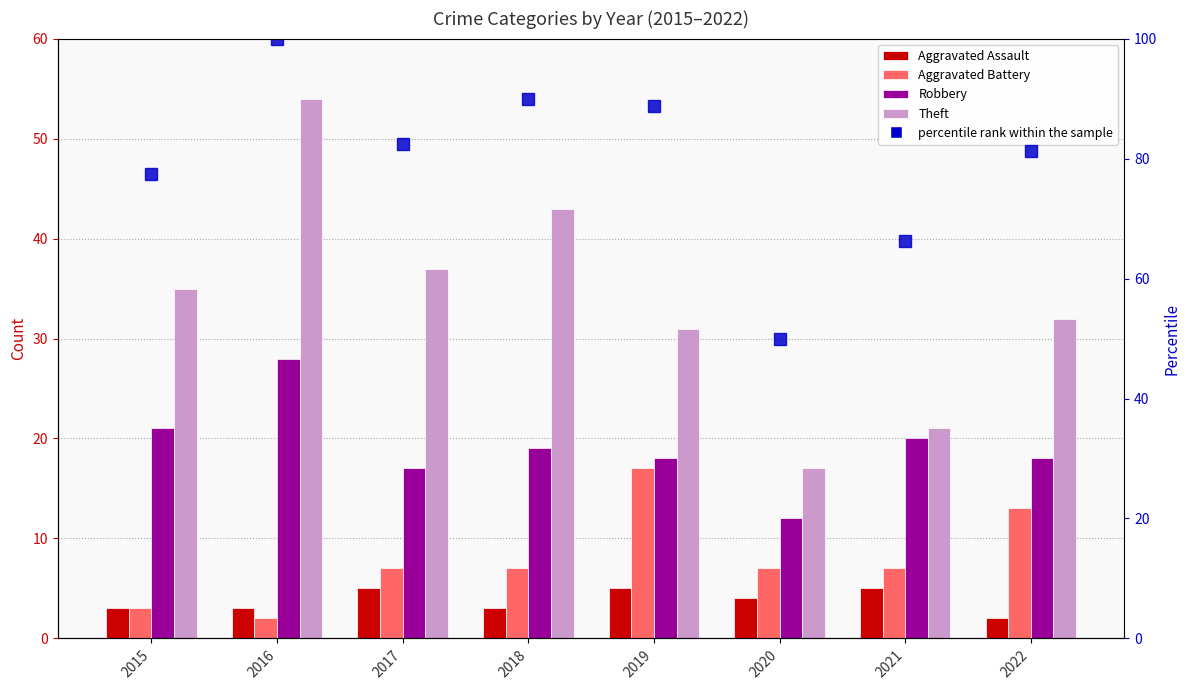

What is the sum of all Robbery values?

153